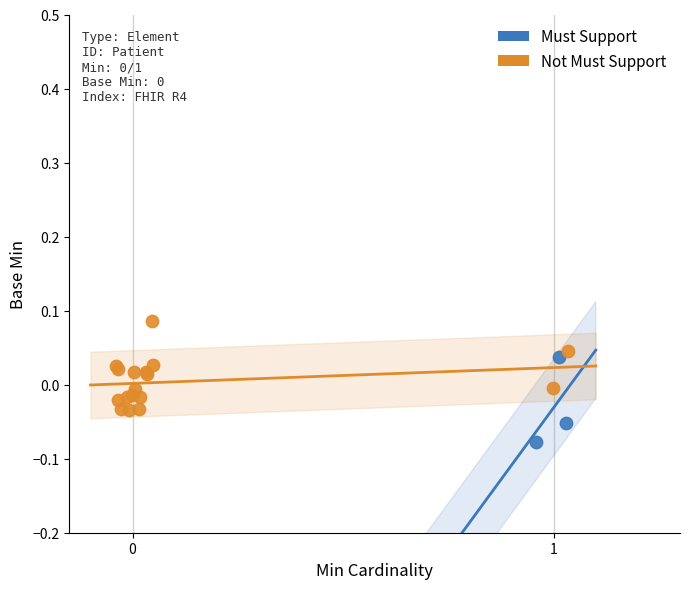

Which series contains the highest Y value?

Not Must Support